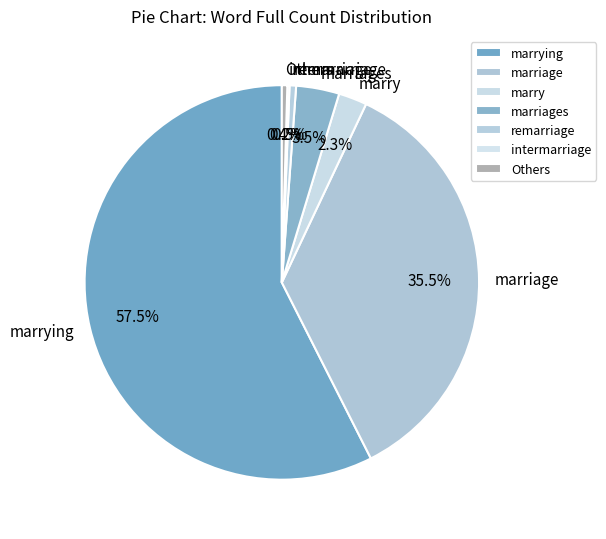

Approximately how many times larger is the value at marrying compared to marriage?

1.6